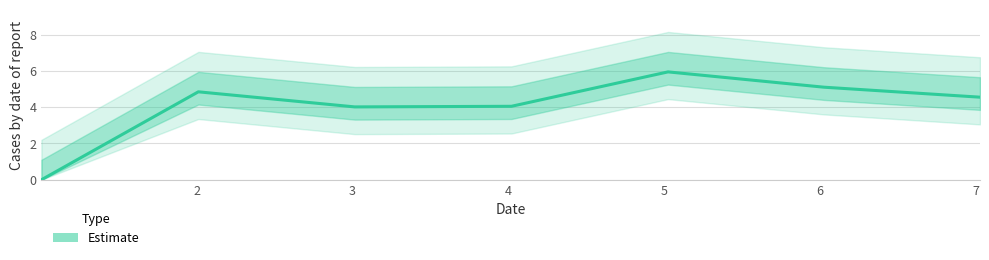

How many interior local peaks (higher than both neighbors) does the data have?

2